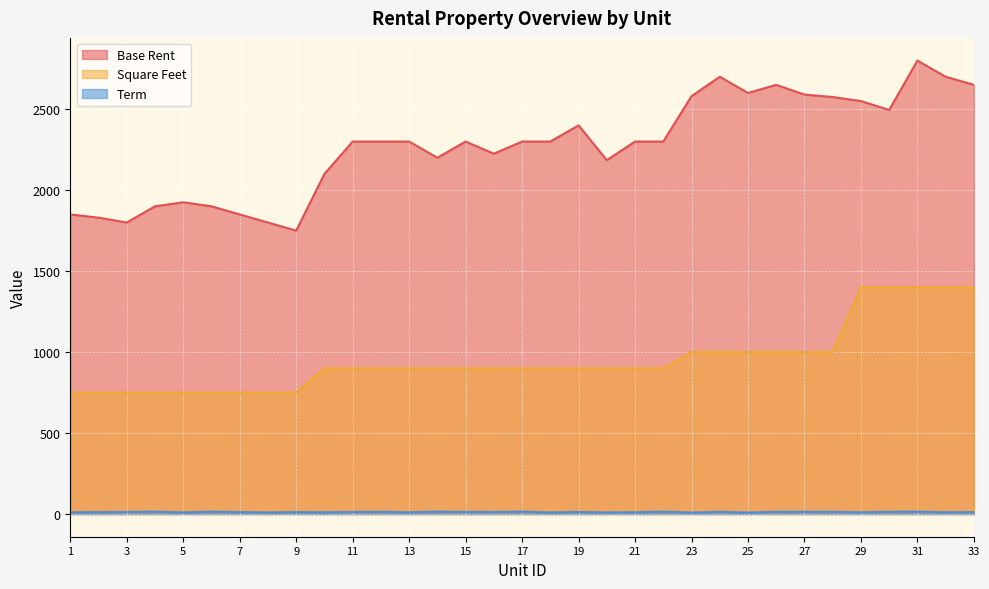

What is the difference between the Term values at 32 and 11?

2